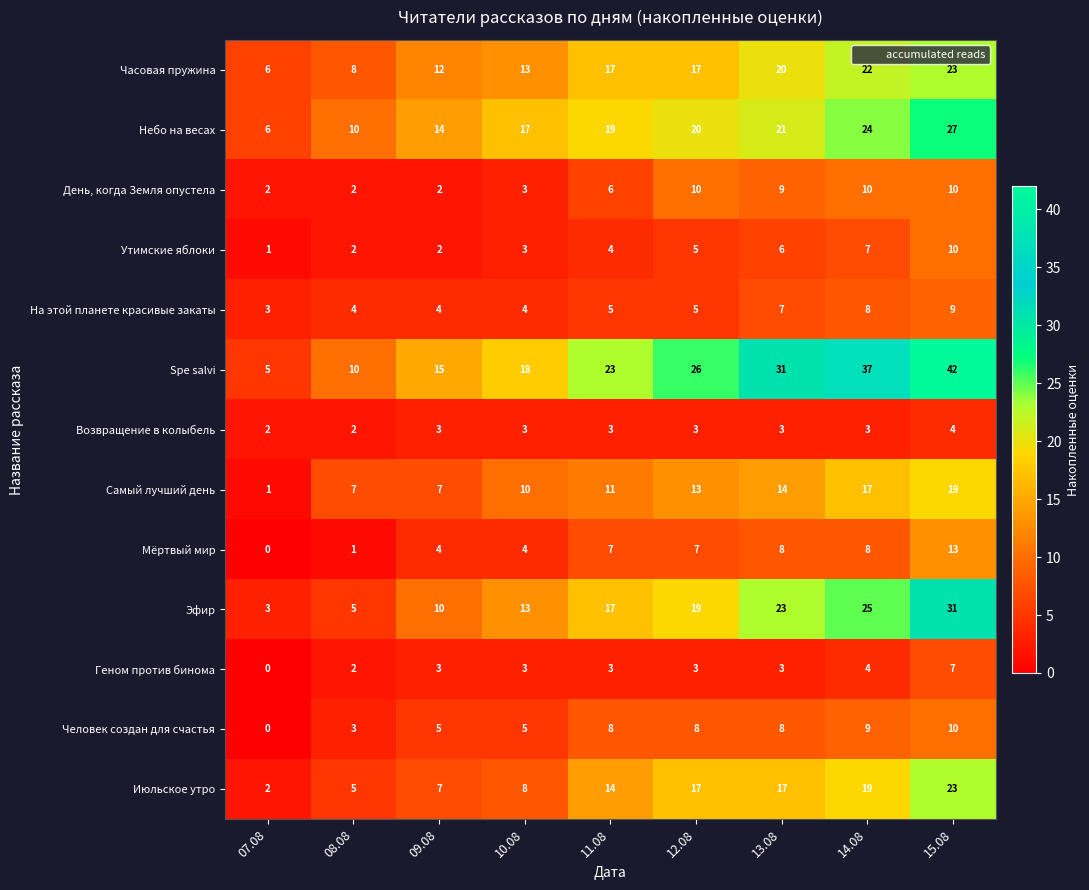

What is the difference between the highest and lowest values at 14.08?

34